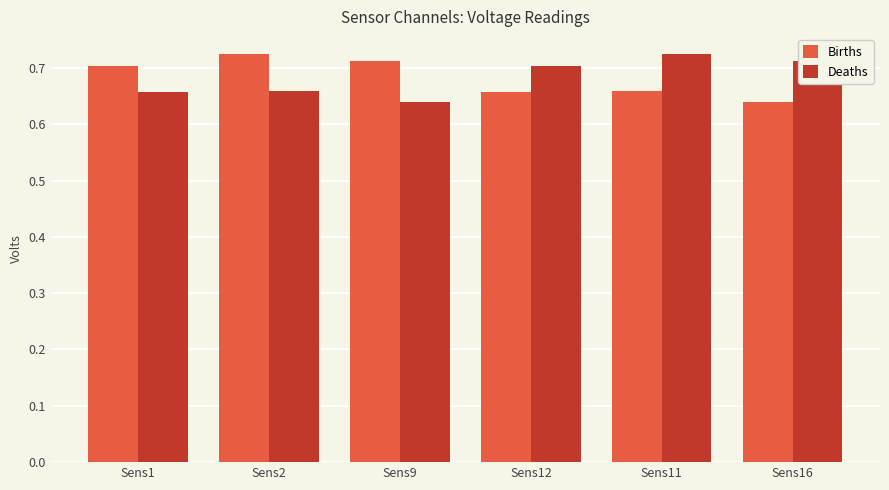

Is the value of Births at Sens11 greater than the value of Deaths at Sens11?

No